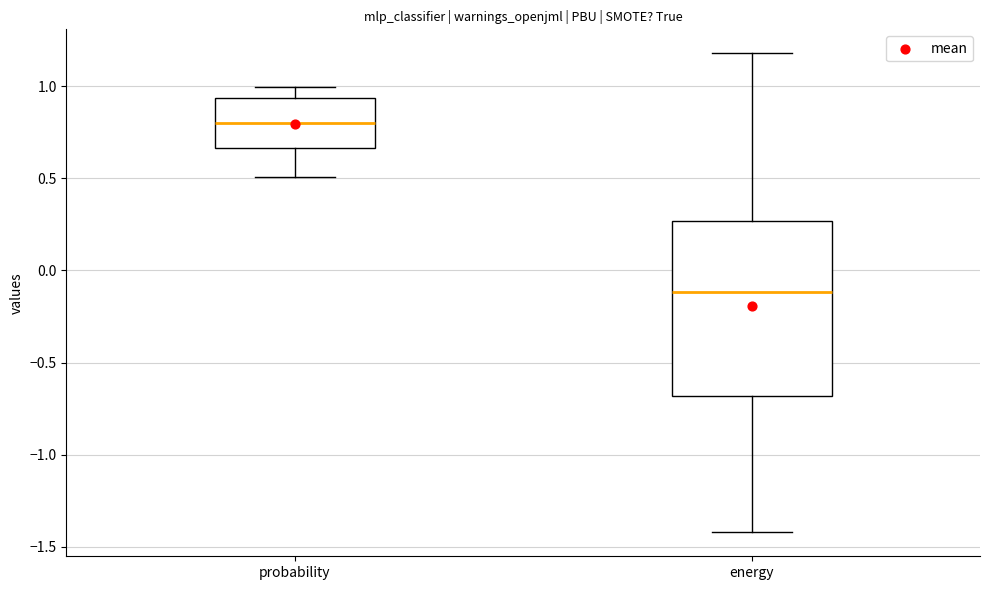

Reading left to right, read every box against the y-axis: the position of its median line, the range the box covers, and the ends of its whiskers. The values are not printed on the chart, so give them approximately, as read against the axis.

probability: median 0.80, box 0.65 to 0.95, whiskers 0.50 to 1.00
energy: median -0.10, box -0.70 to 0.25, whiskers -1.40 to 1.20